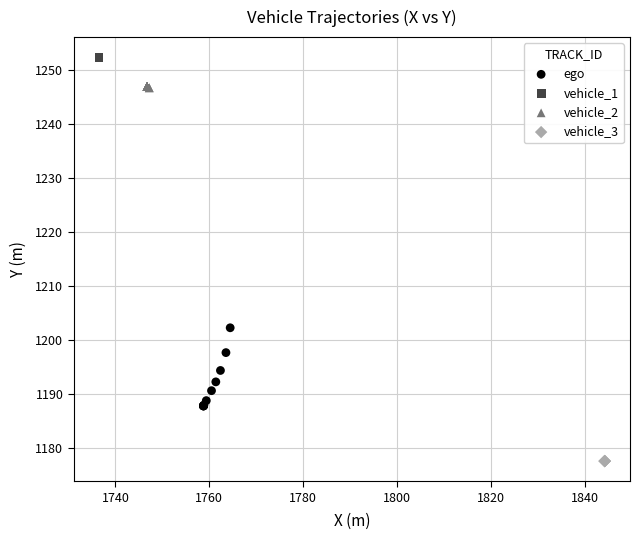

Which series reaches the maximum Y coordinate?

vehicle_1